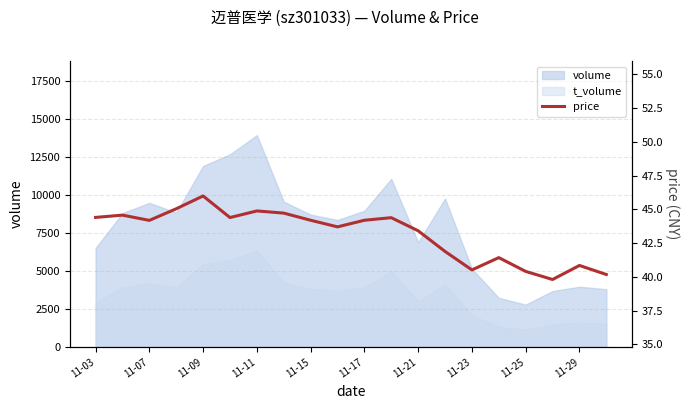

What is the difference between the maximum and minimum values?

6.2